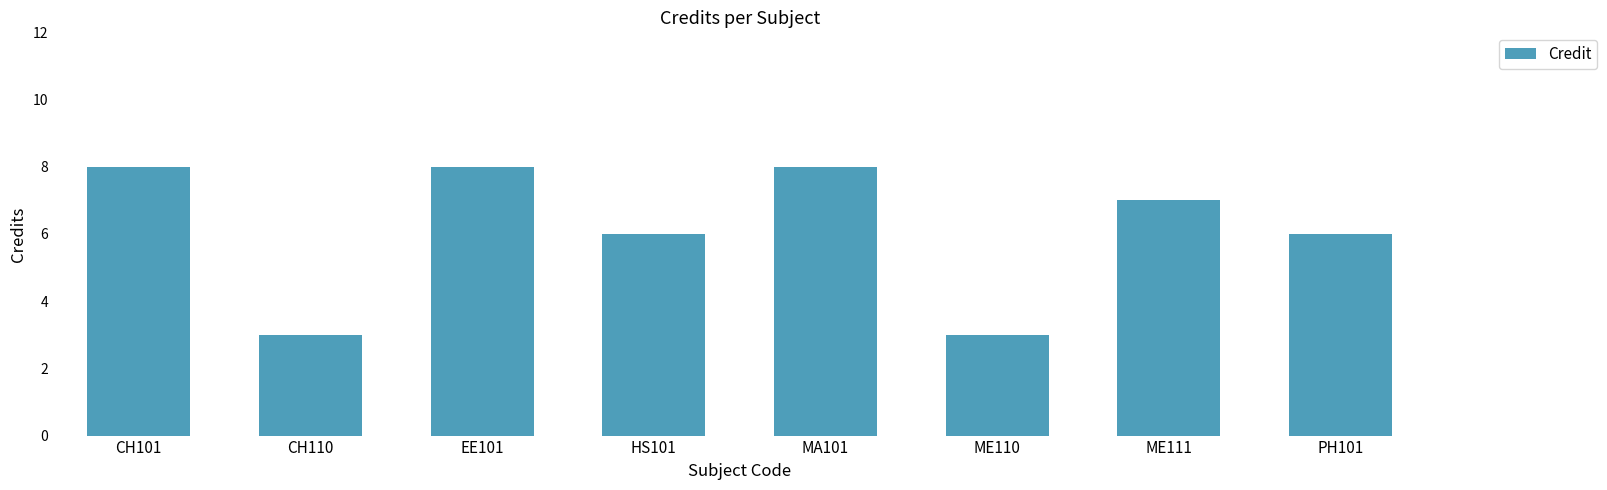

What is the minimum value shown in the chart?

3